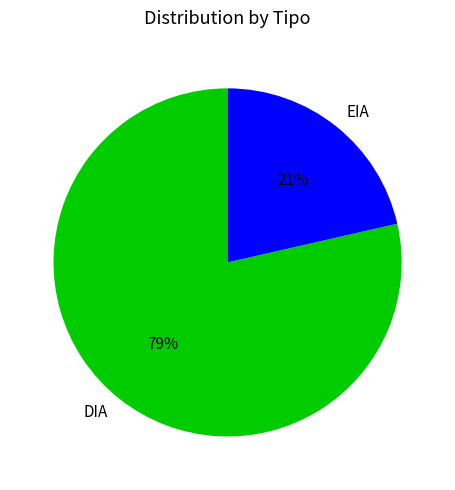

Rank the categories by value from highest to lowest.

DIA, EIA